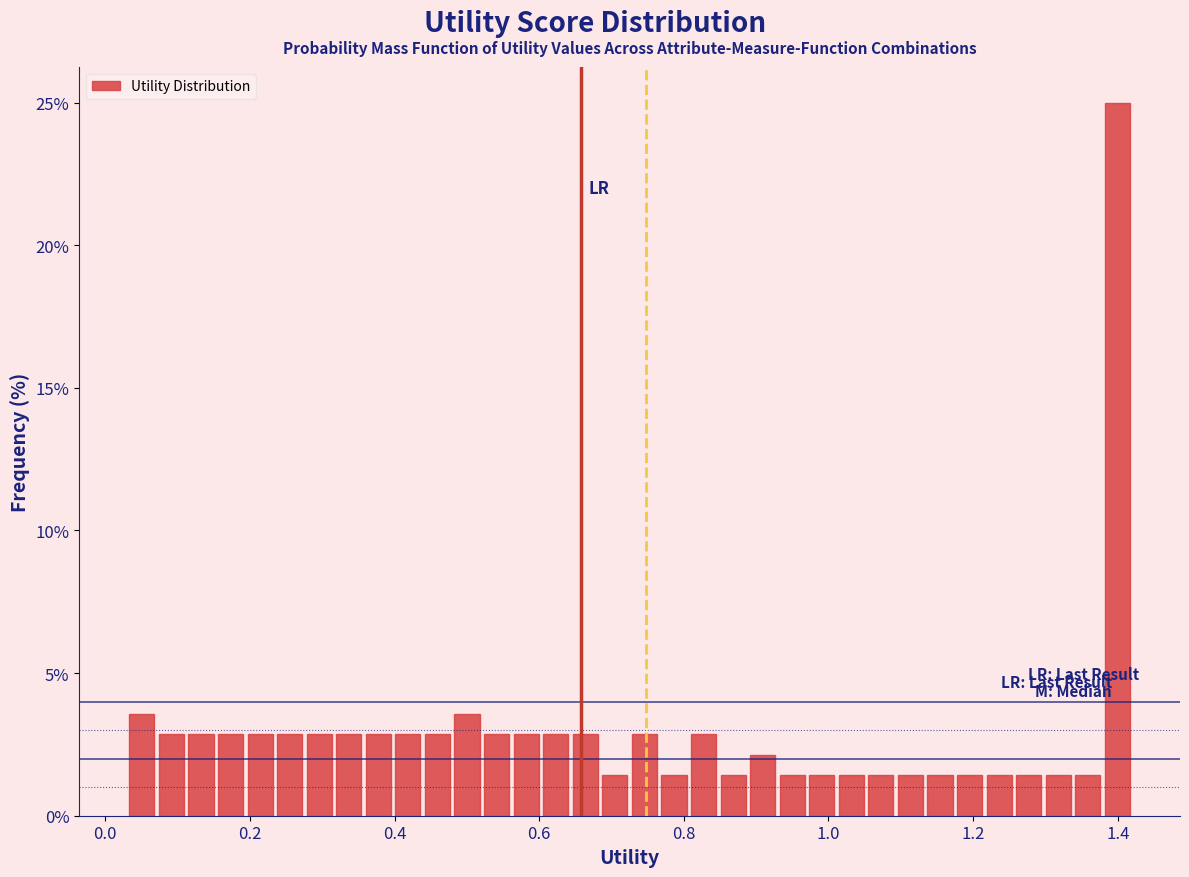

Read against the x-axis, roughly where is the centre of the tallest bar?

1.40